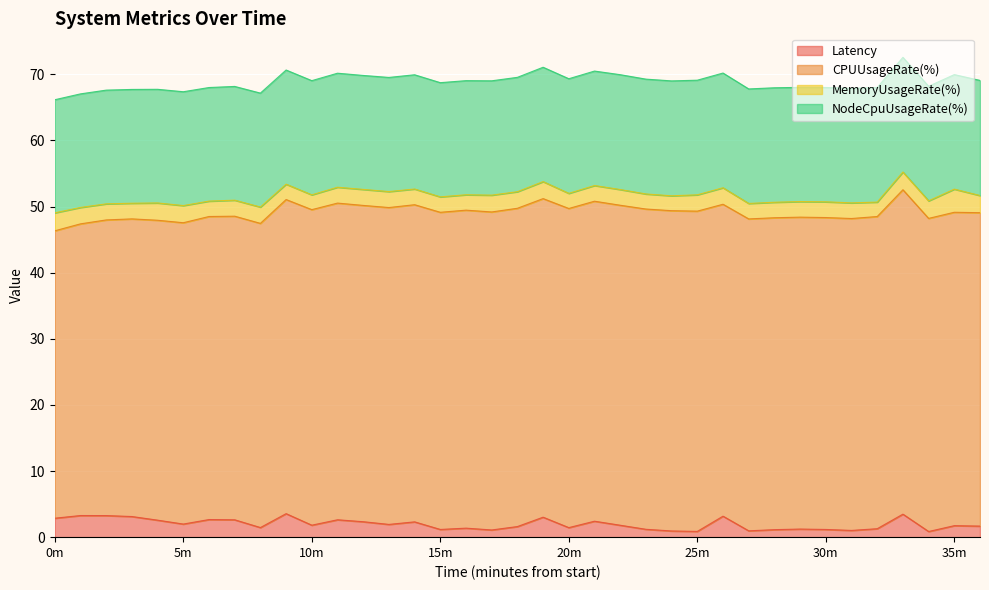

What is the smallest value displayed?

0.9